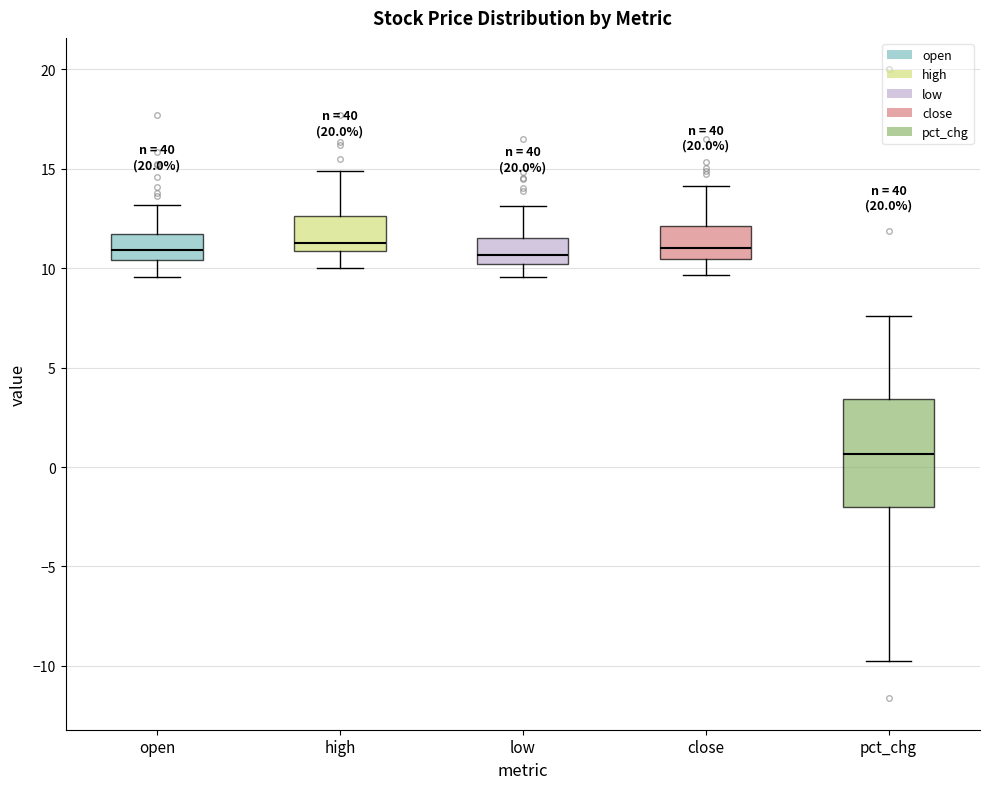

Reading left to right, read every box against the y-axis: the position of its median line, the range the box covers, and the ends of its whiskers. The values are not printed on the chart, so give them approximately, as read against the axis.

open: median 11.0, box 10.5 to 11.5, whiskers 9.5 to 13.0
high: median 11.5, box 11.0 to 12.5, whiskers 10.0 to 15.0
low: median 10.5, box 10.0 to 11.5, whiskers 9.5 to 13.0
close: median 11.0, box 10.5 to 12.0, whiskers 9.5 to 14.0
pct_chg: median 0.5, box -2.0 to 3.5, whiskers -10.0 to 7.5